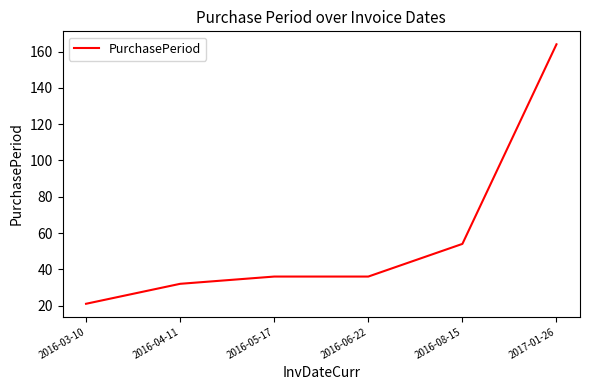

Reading left to right, transcribe all the data shown in this chart.

2016-03-10=21	2016-04-11=32	2016-05-17=36	2016-06-22=36	2016-08-15=54	2017-01-26=164